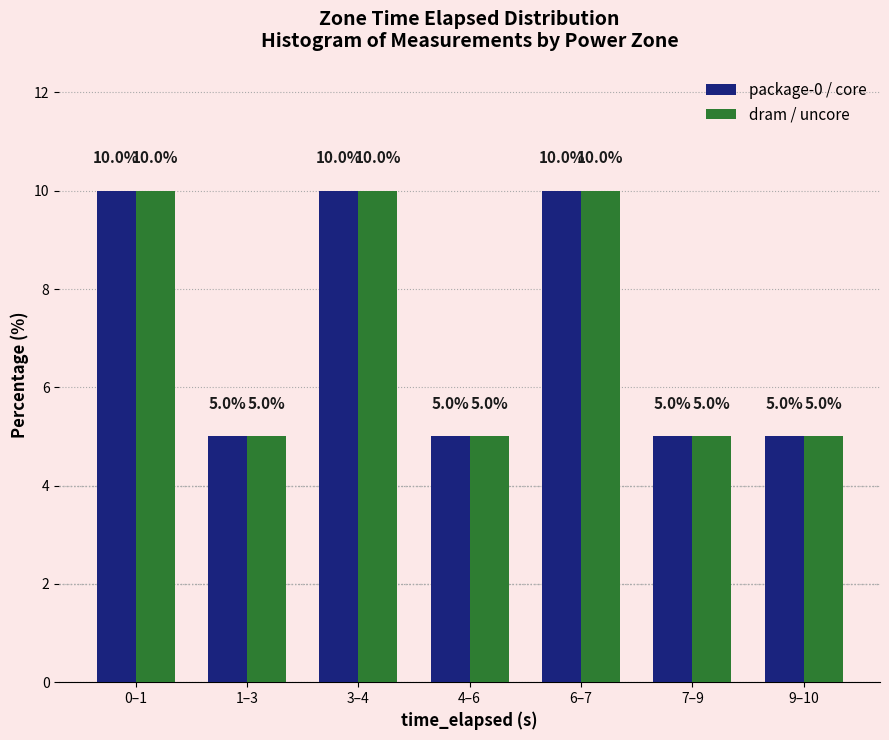

Reading left to right, list all the values displayed in this chart.

package-0 / core: 10	5	10	5	10	5	5
dram / uncore: 10	5	10	5	10	5	5